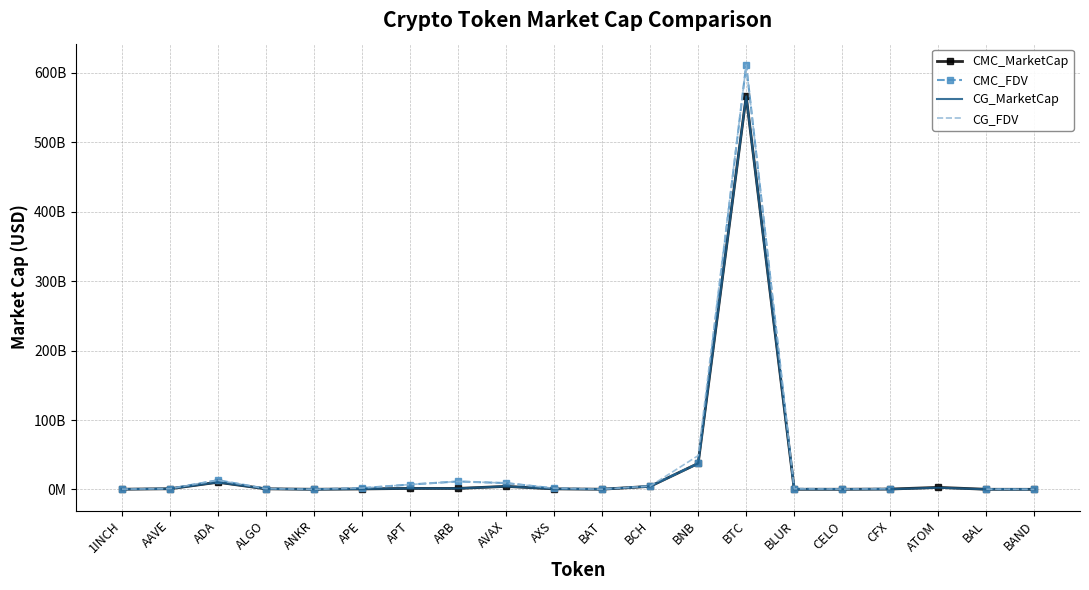

How many intersections are there between CMC_MarketCap and CG_FDV?

2